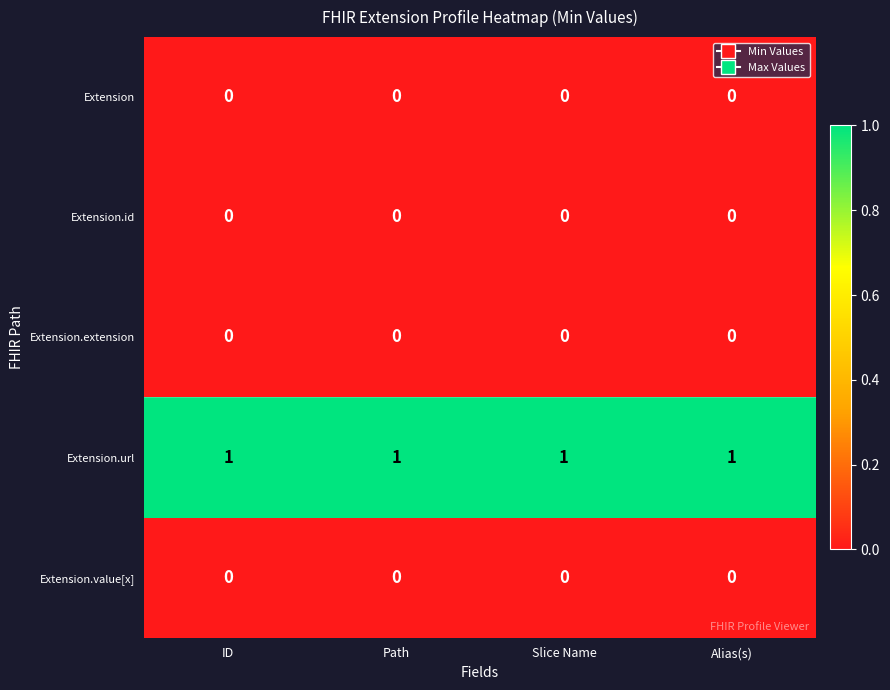

Which series has the largest total across all categories?

Extension.url